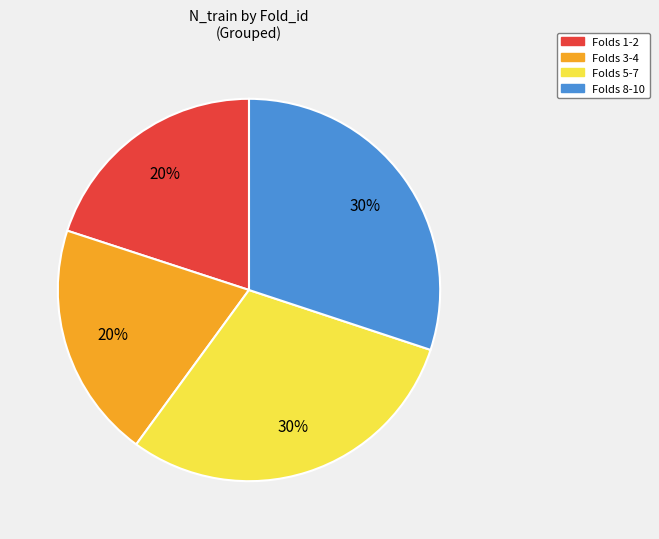

The Folds 8-10 slice represents 30% of the pie. True or false?

True